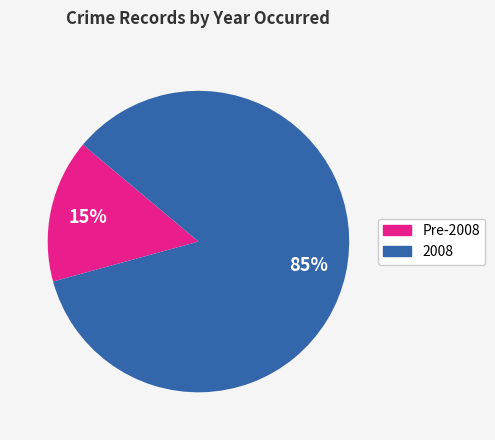

To the nearest percent, what is the average slice percentage?

50%